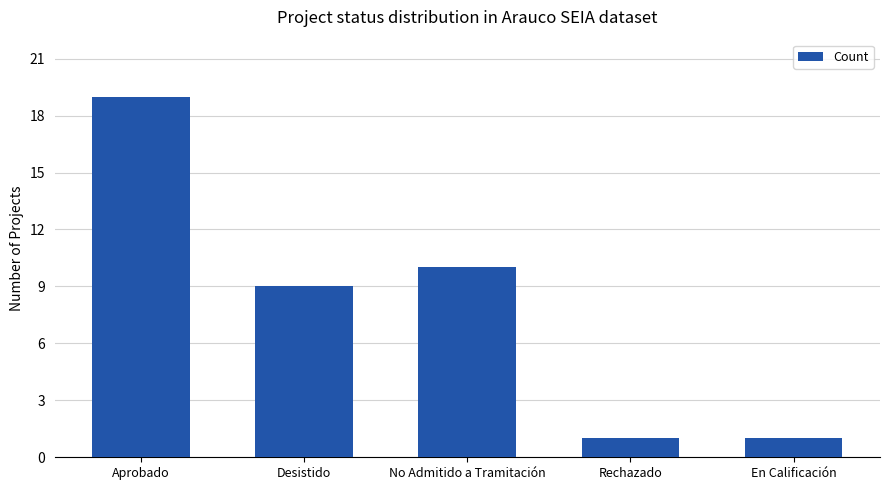

How many bars are there in total?

5